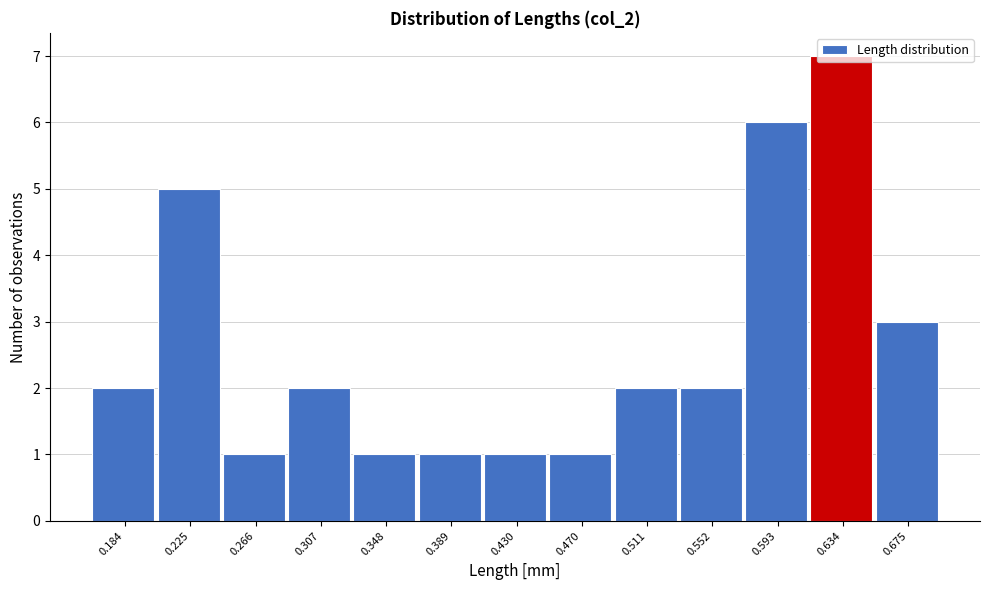

Which has a higher value, 0.593 or 0.430?

0.593